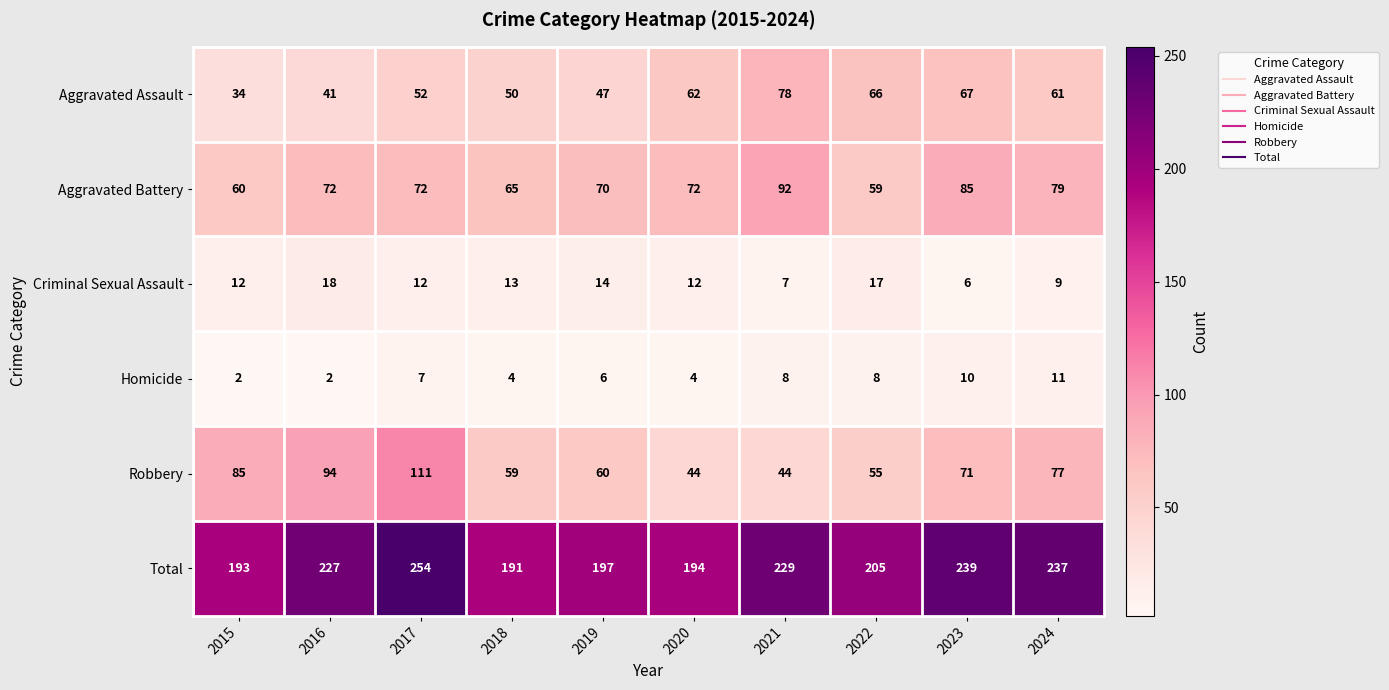

What is the maximum value for Criminal Sexual Assault?

18